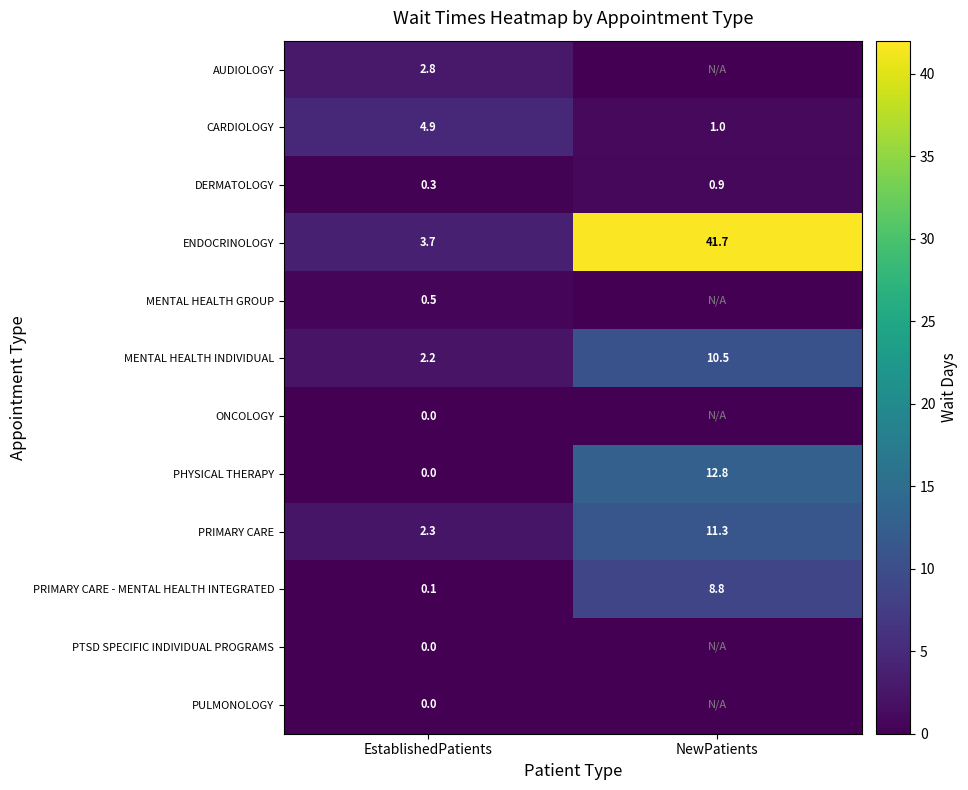

What is the average value of the PRIMARY CARE series?

6.8